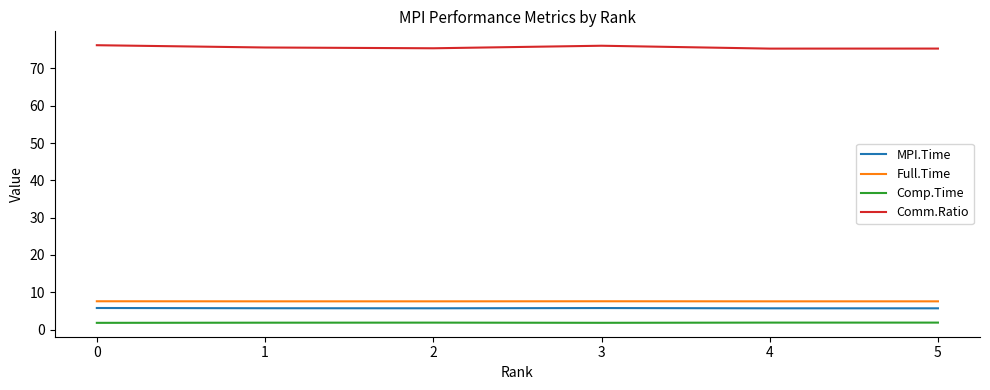

What is the difference between the maximum and minimum values in the MPI.Time series?

0.1